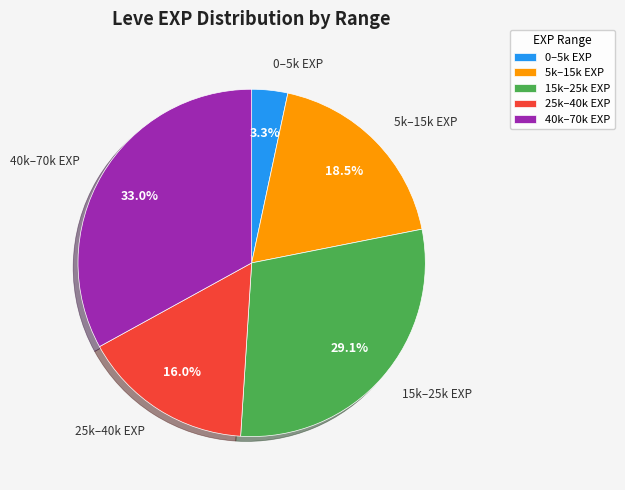

How many slices are in this pie chart?

5